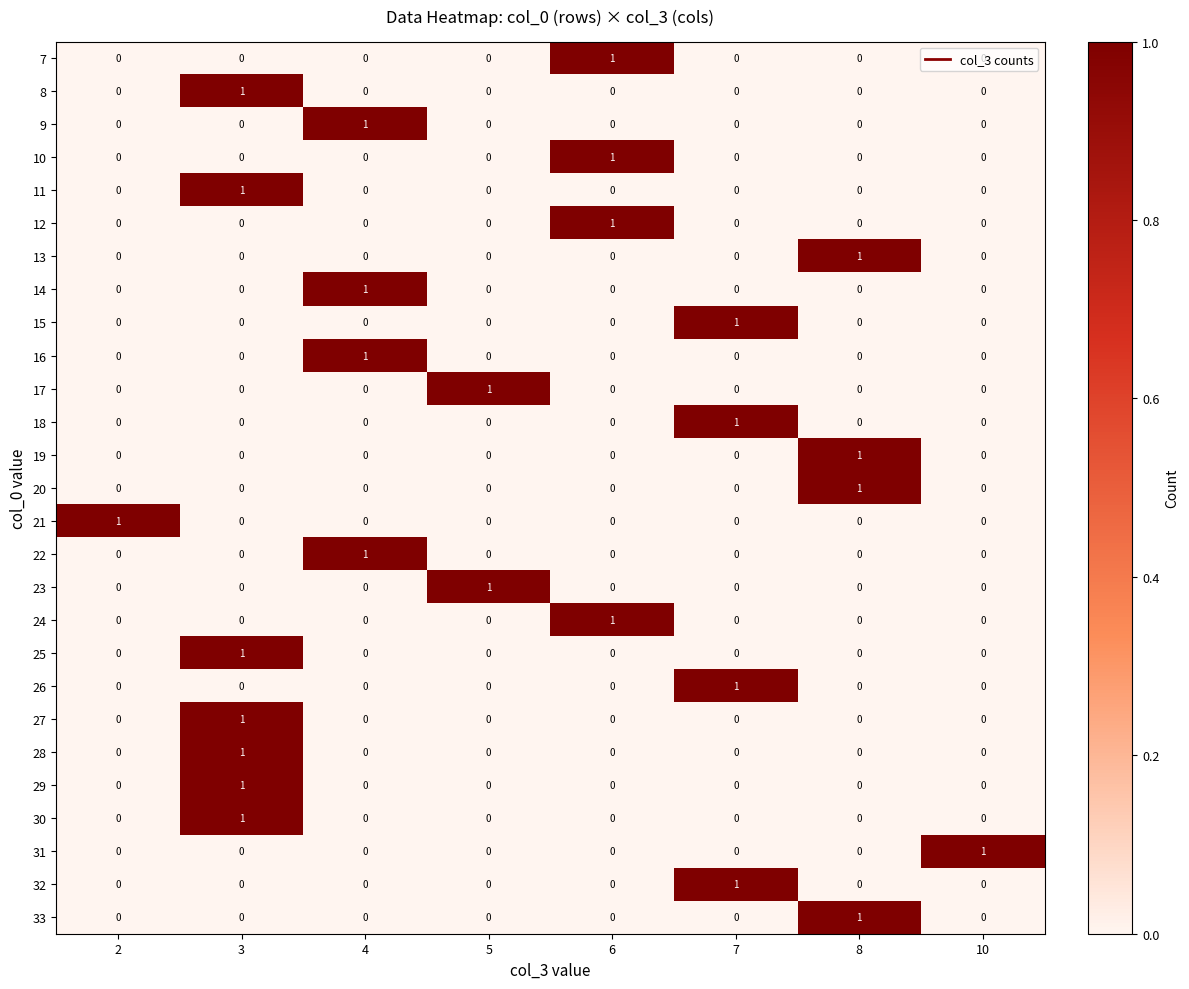

At how many categories does at least one series exceed 0?

8